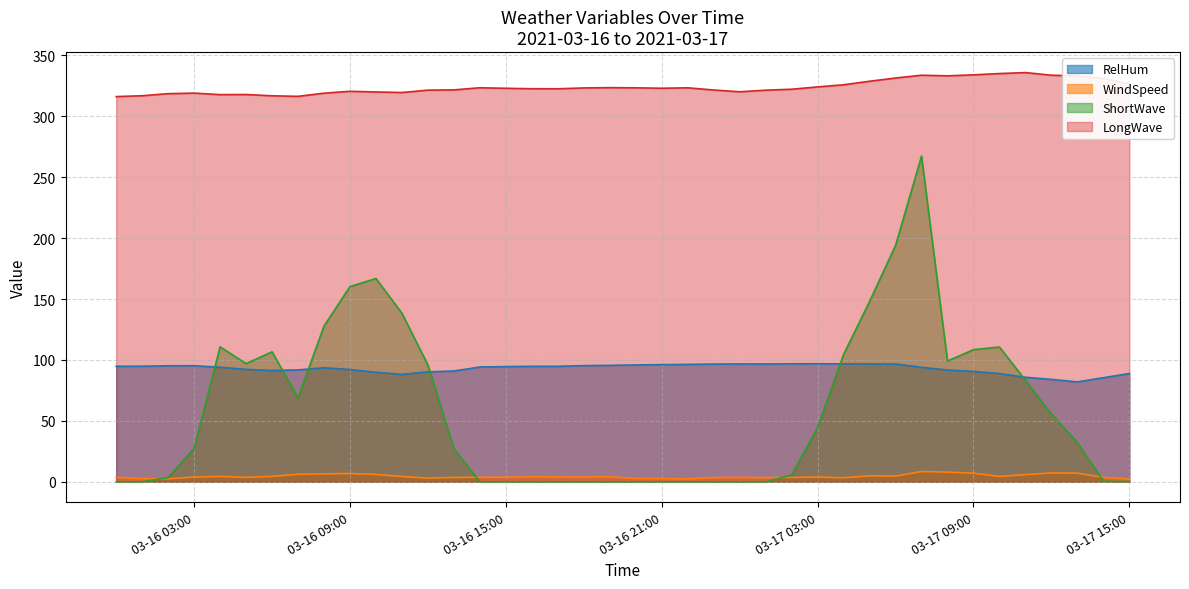

How many values in the RelHum series exceed 94?

22